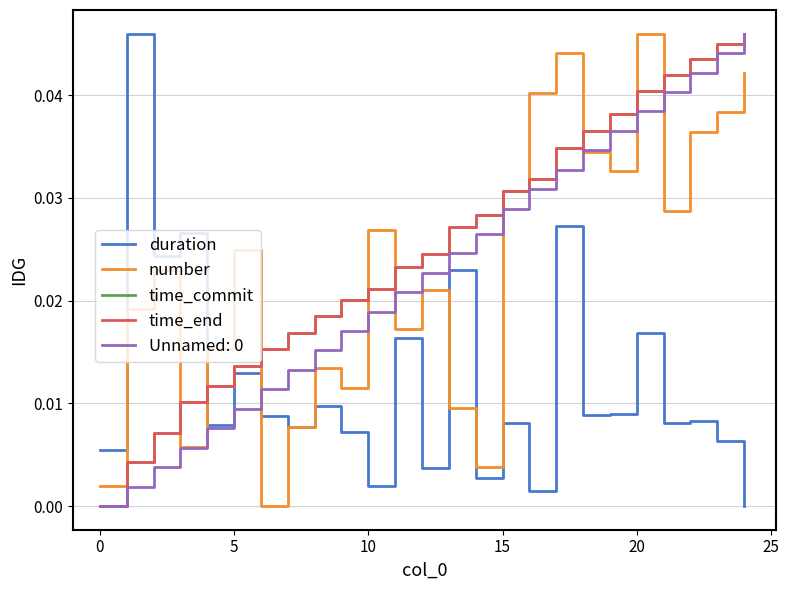

After their last crossing, which series has the higher values: duration or number?

number